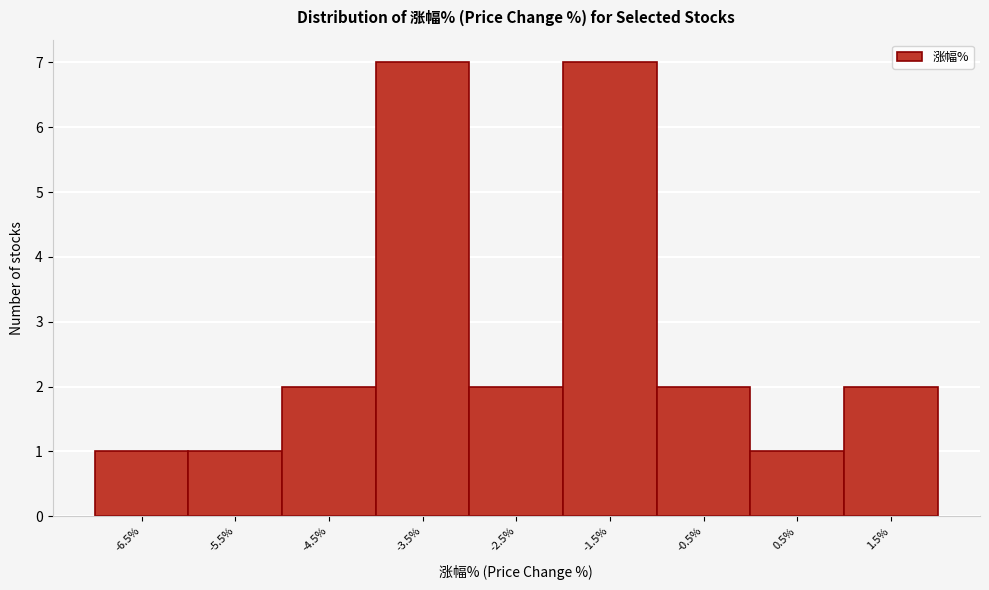

Reading left to right, extract all data points from this chart.

-6.5%=1	-5.5%=1	-4.5%=2	-3.5%=7	-2.5%=2	-1.5%=7	-0.5%=2	0.5%=1	1.5%=2